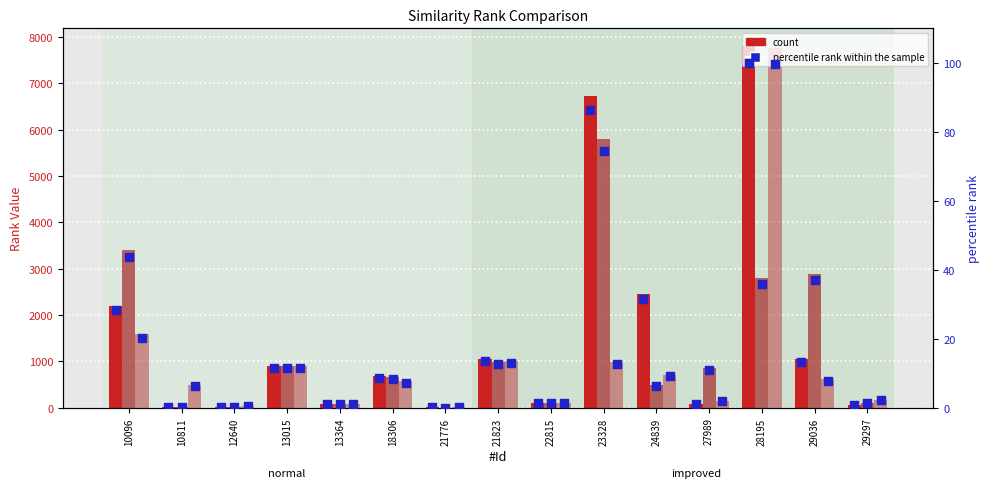

Is the value of TextRank + POSRank at 23328 greater than the value of TextRank + POSRank - SimRank at 29036?

Yes